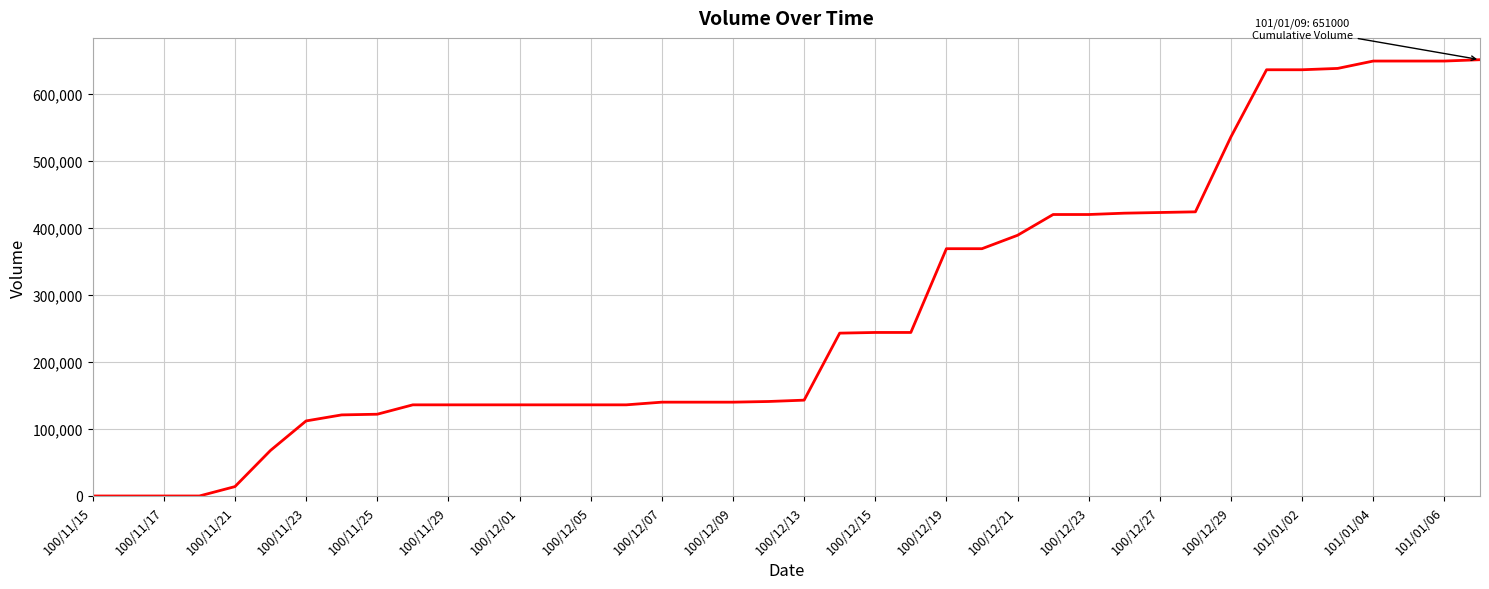

What is the greatest value displayed?

651000